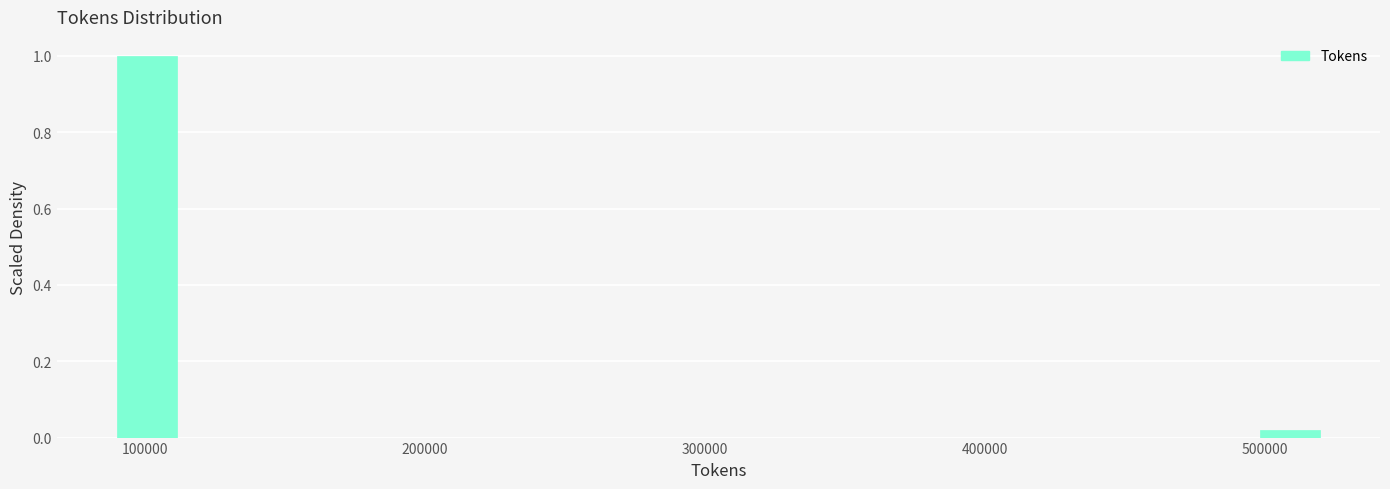

Read against the x-axis, roughly where is the centre of the tallest bar?

100000